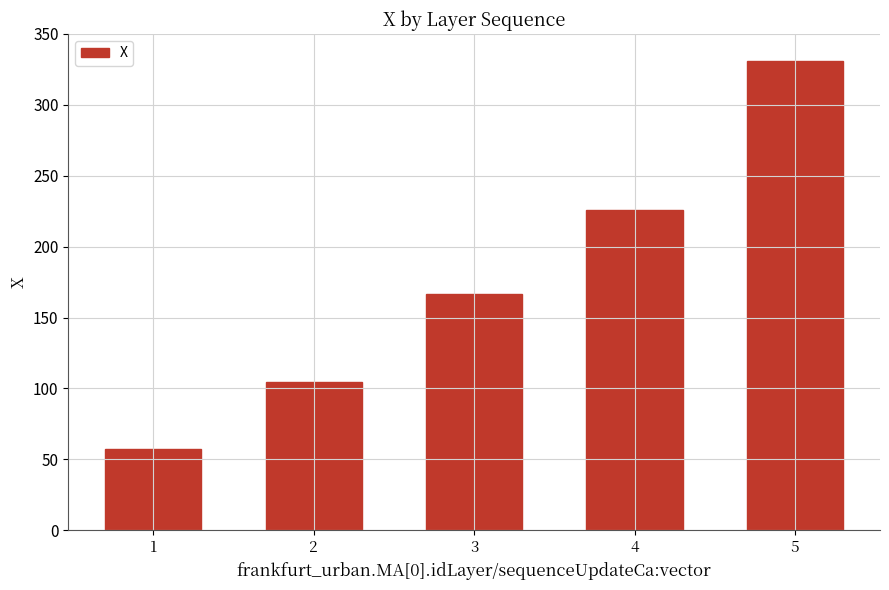

At which label is the value closest to 194?

3